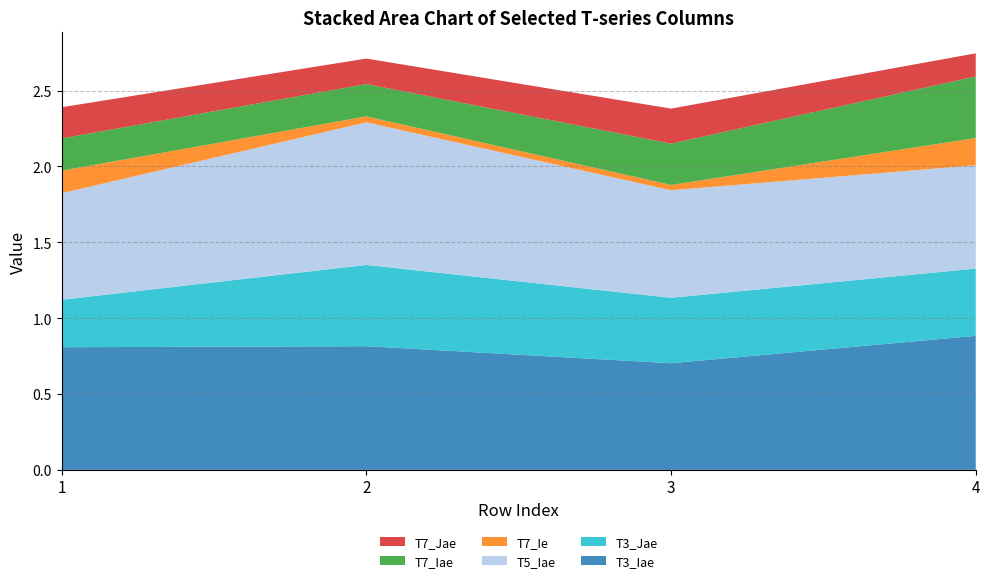

Reading left to right, what are all the values shown in this chart?

T3_Iae: 0.8	0.8	0.7	0.9
T3_Jae: 0.3	0.5	0.4	0.4
T5_Iae: 0.7	0.9	0.7	0.7
T7_Ie: 0.1	0.0	0.0	0.2
T7_Iae: 0.2	0.2	0.3	0.4
T7_Jae: 0.2	0.2	0.2	0.2